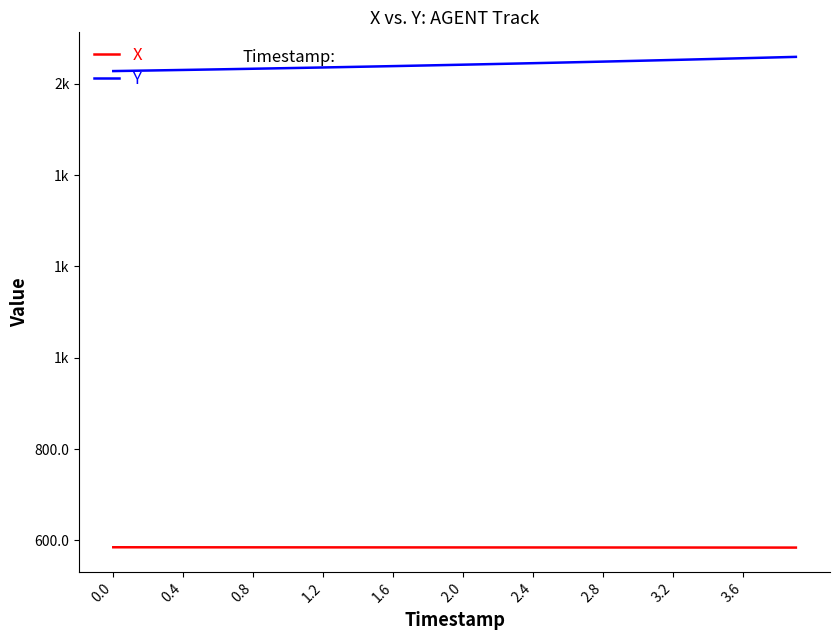

Does the chart display data point markers on the line(s)?

No